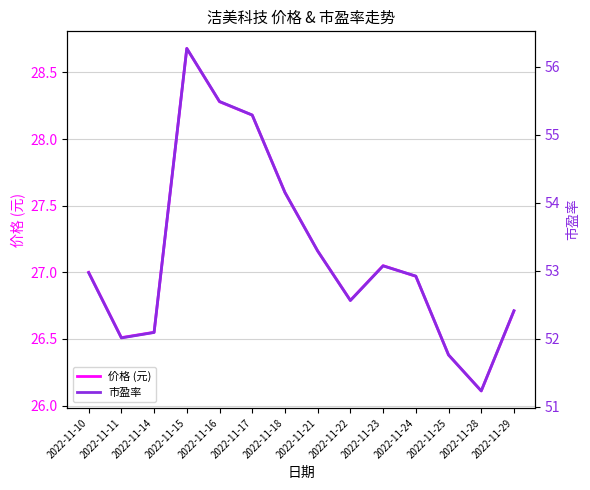

In 市盈率, how many points are higher than both neighbors (excluding endpoints)?

2